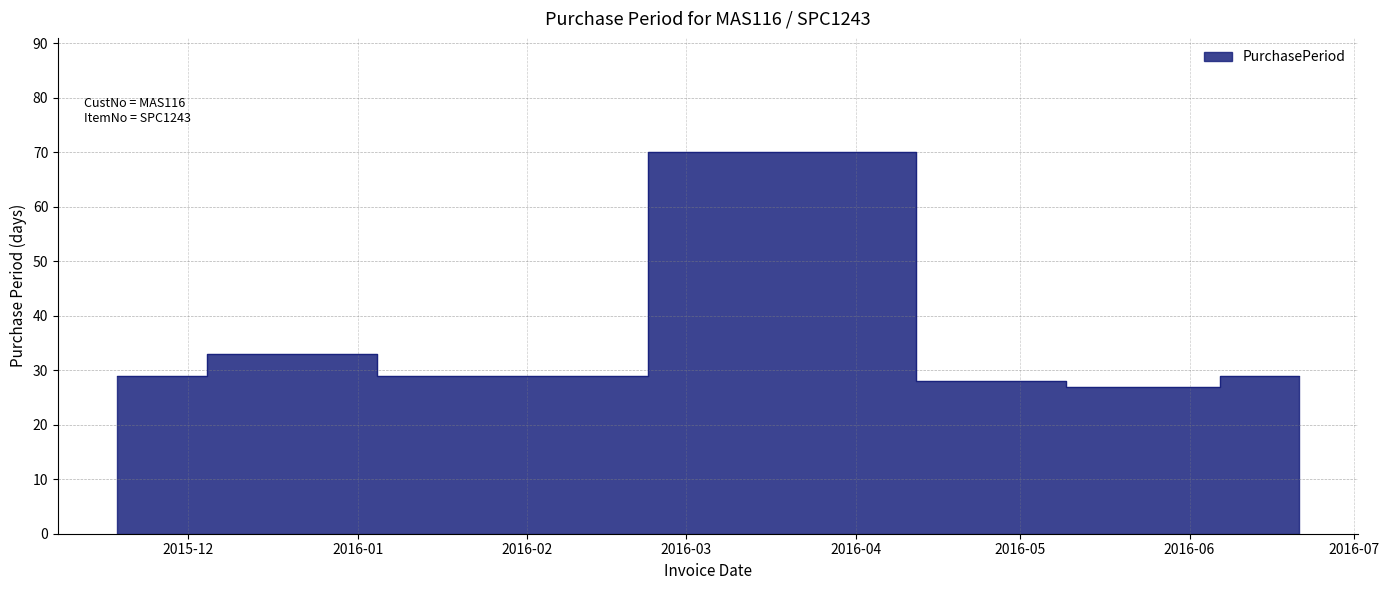

How many values exceed 29?

2